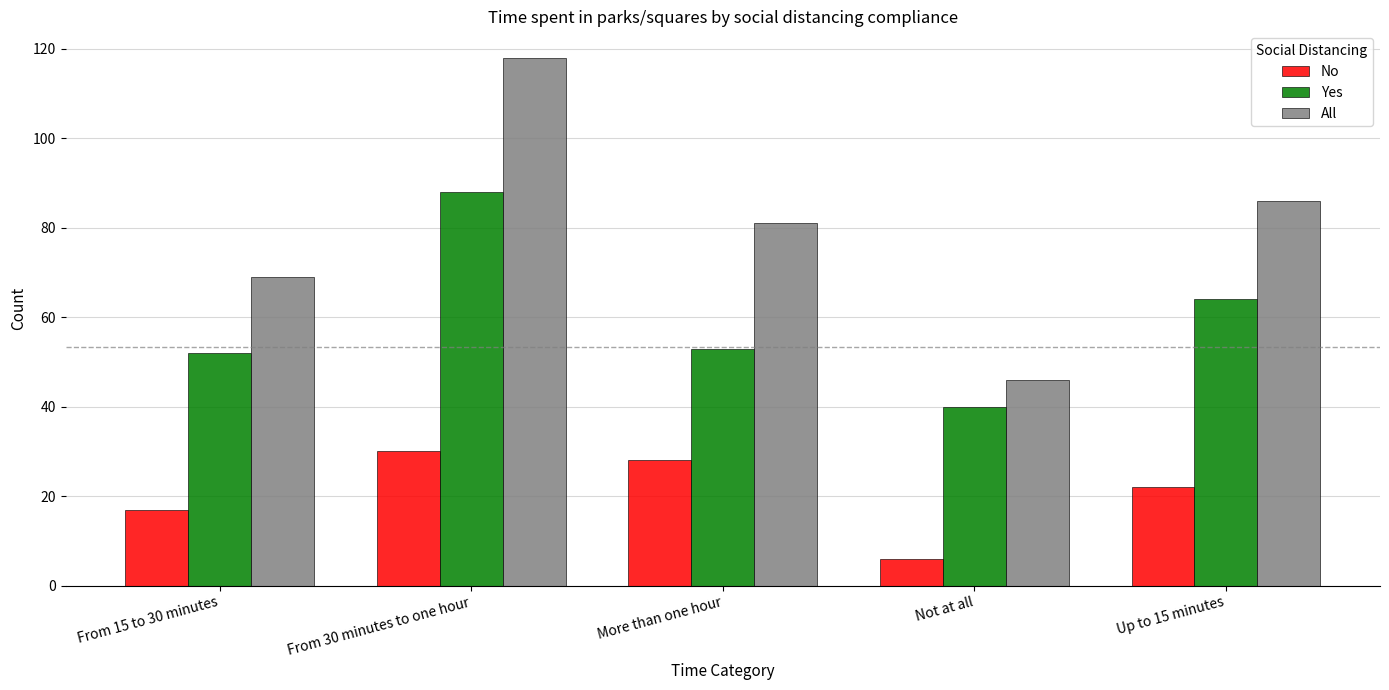

What position from the right is Not at all?

2